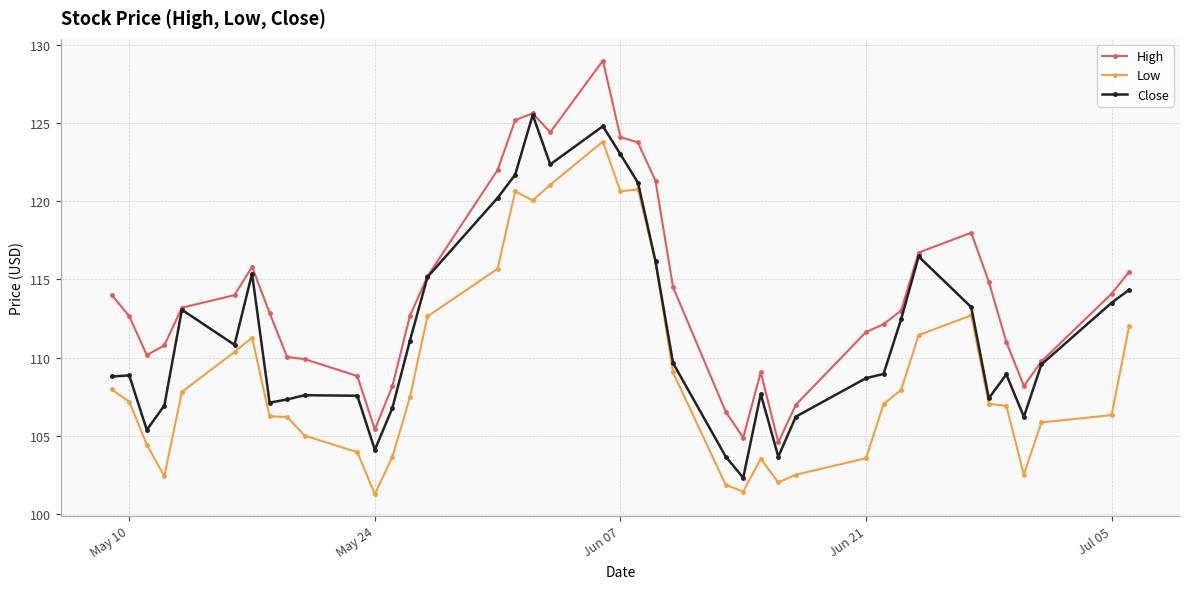

Rank the series by their average value, from lowest to highest.

Low, Close, High